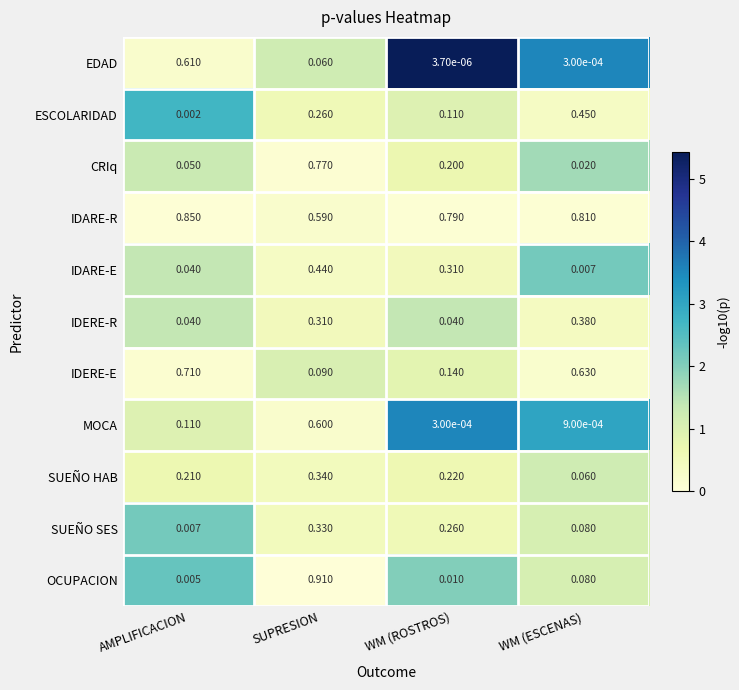

Which category has the highest value in the IDERE-R series?

WM (ESCENAS)